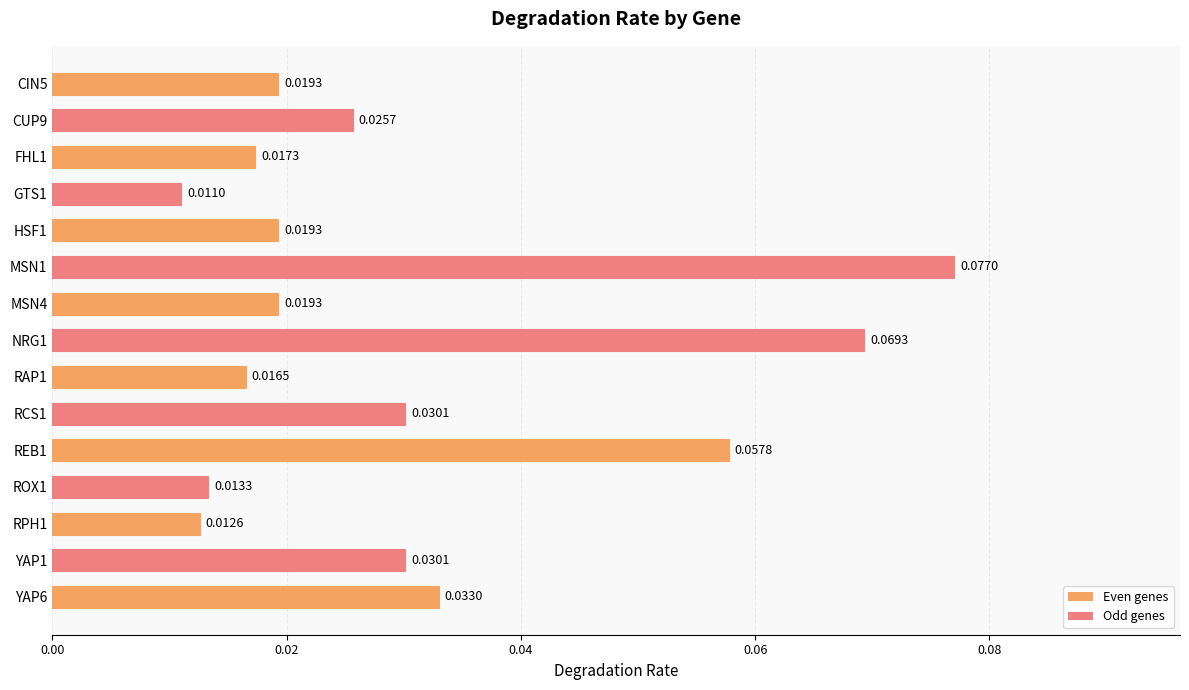

What is the sum of all values?

0.5